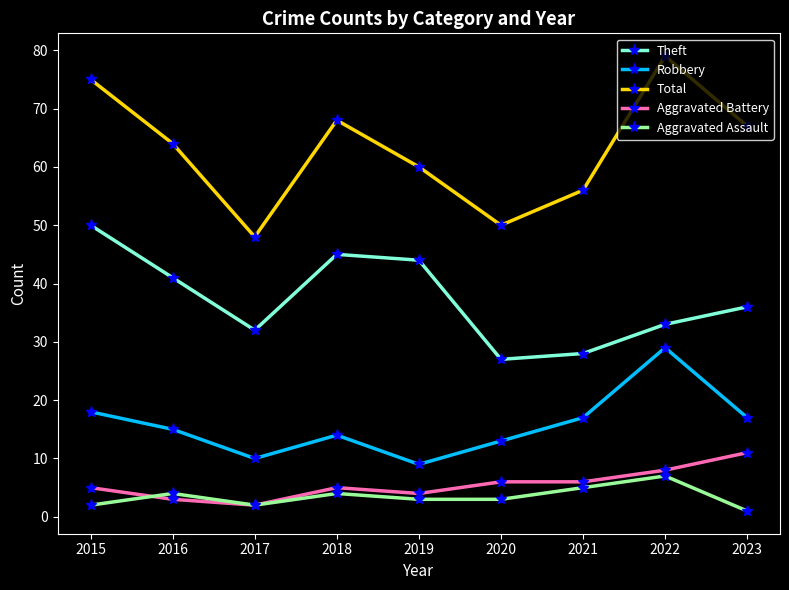

What is the value of the Aggravated Battery point at the 4th from the left?

5